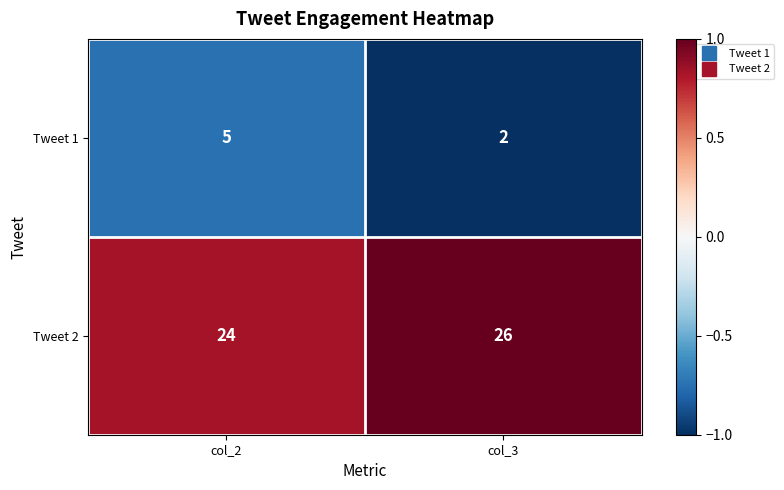

What is the spread (max minus min) of values at col_3?

24